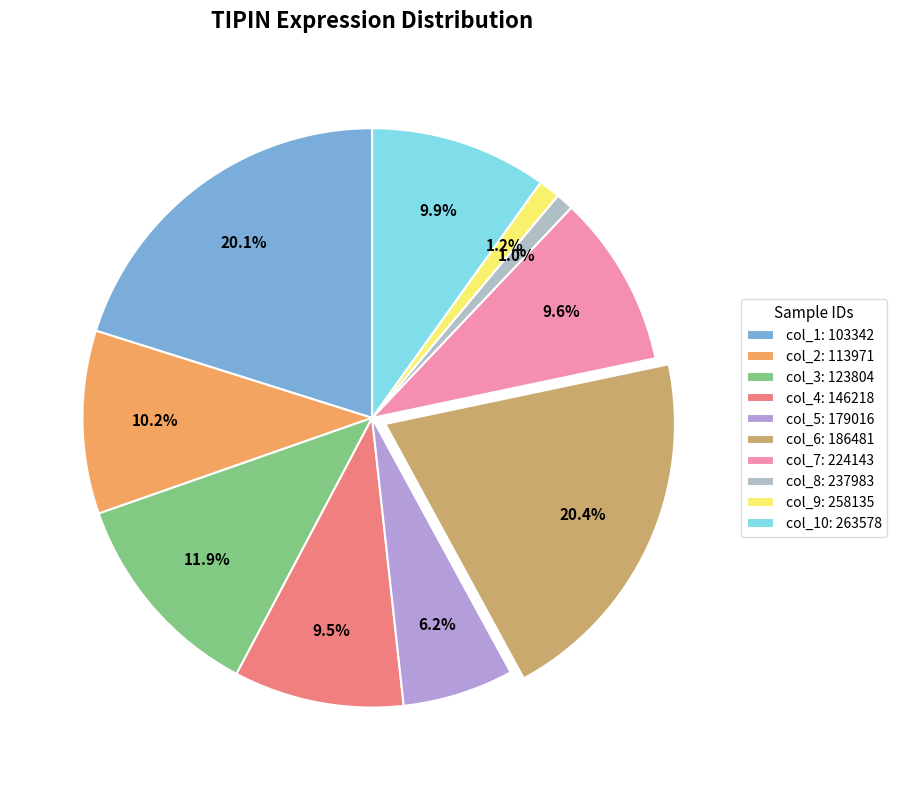

To the nearest percent, what is the difference between the largest and smallest slice percentages?

19%